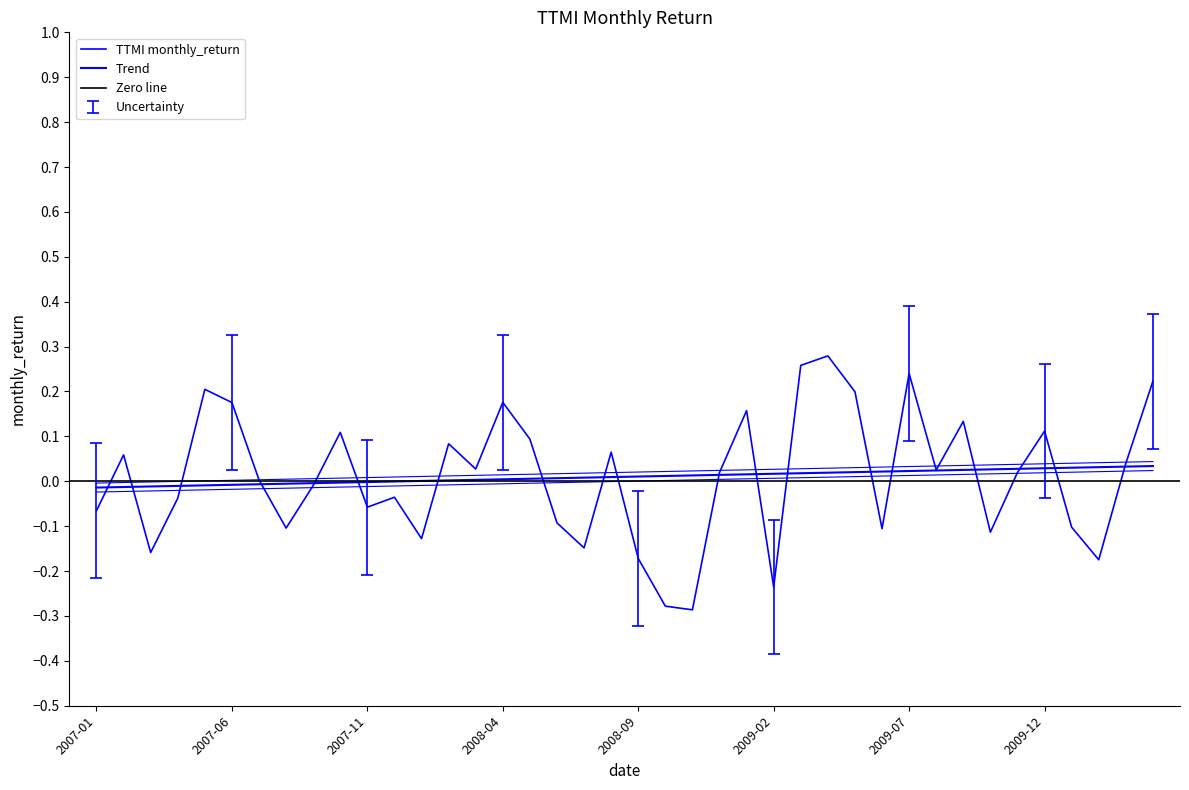

At which category does the chart reach its minimum across all series?

2008-11